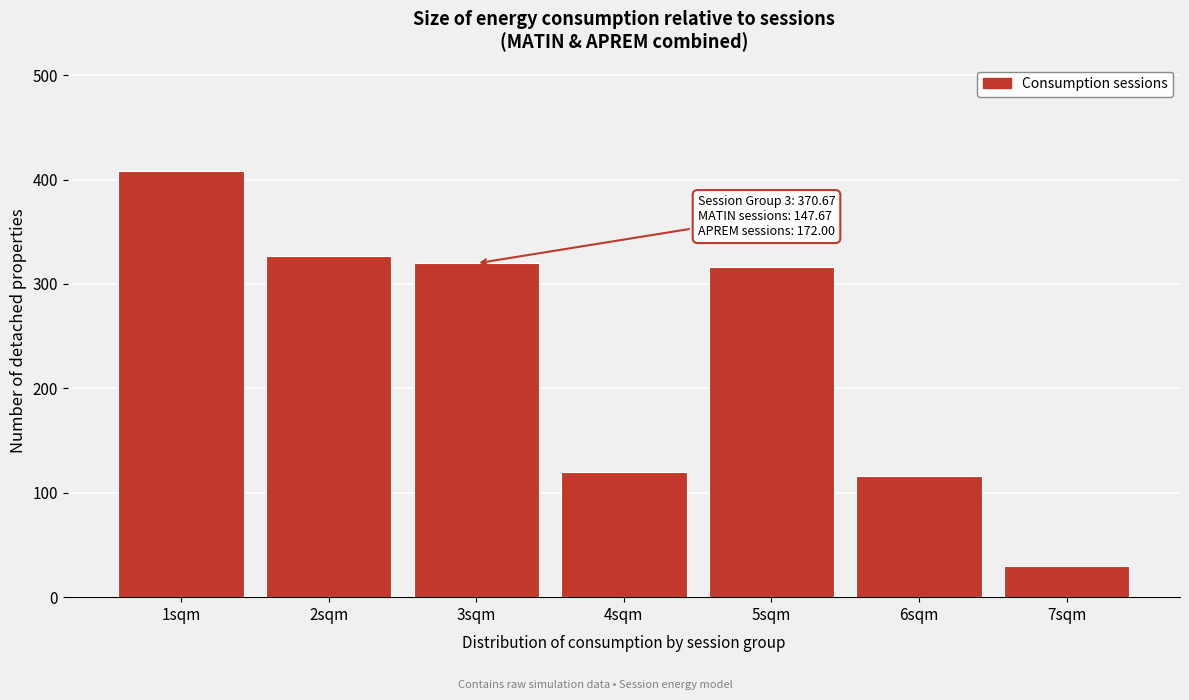

Reading left to right, list all the values displayed in this chart.

1sqm=408.0	2sqm=326.7	3sqm=319.7	4sqm=119.7	5sqm=316.3	6sqm=116.3	7sqm=29.7